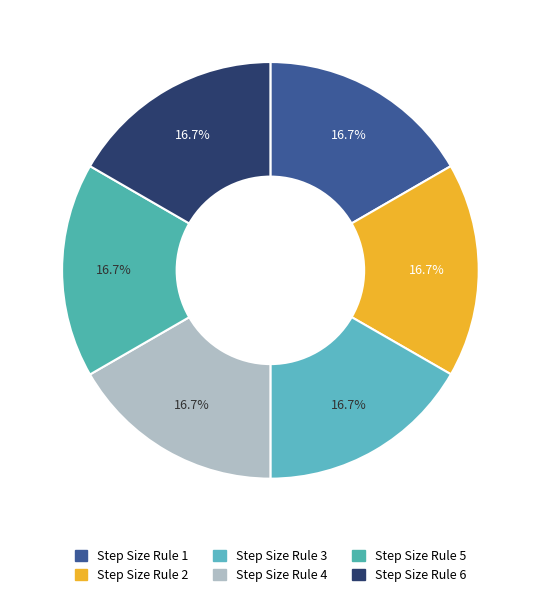

Which category has the smallest portion of the pie?

2